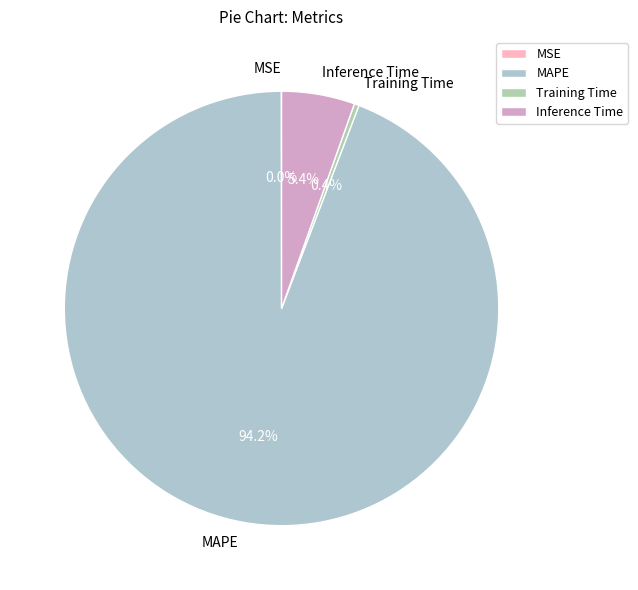

What is the total percentage of MAPE and Inference Time?

99.6%